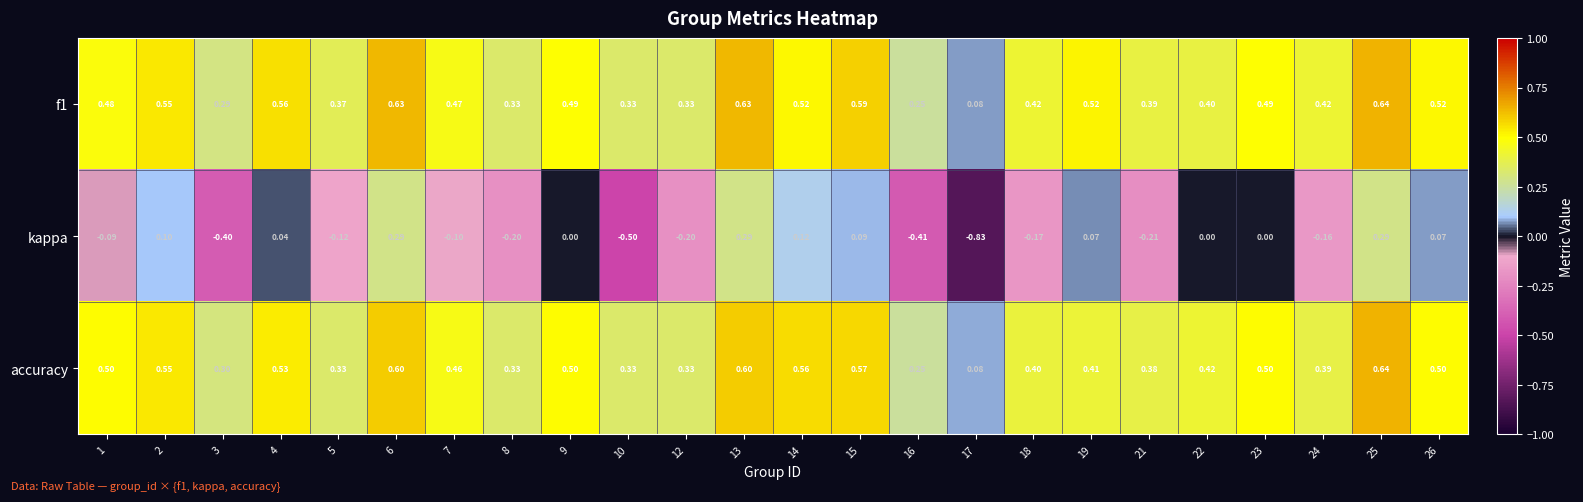

How many categories are shown in the chart?

24